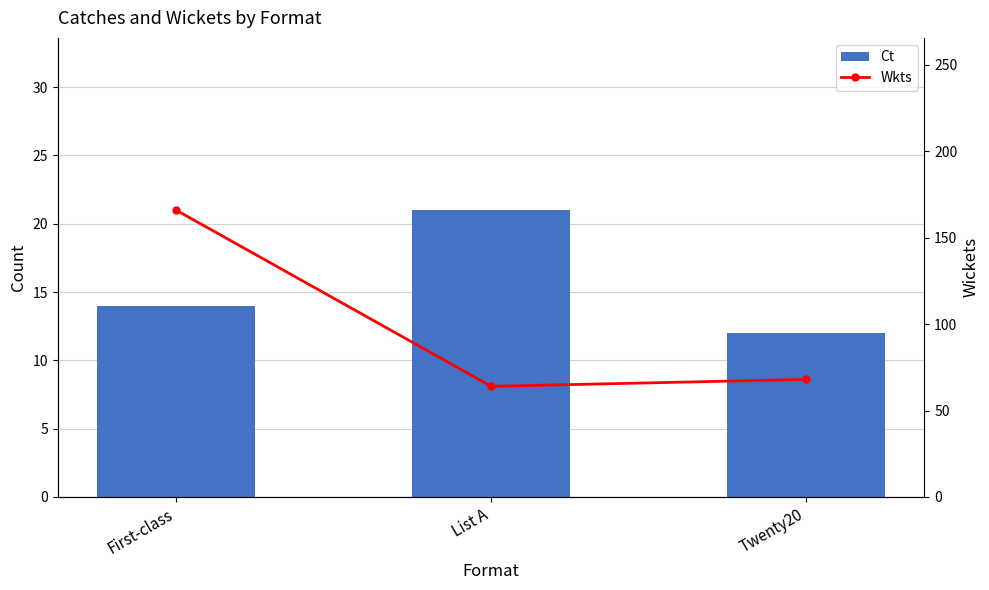

What is the difference between the Ct values at List A and First-class?

7